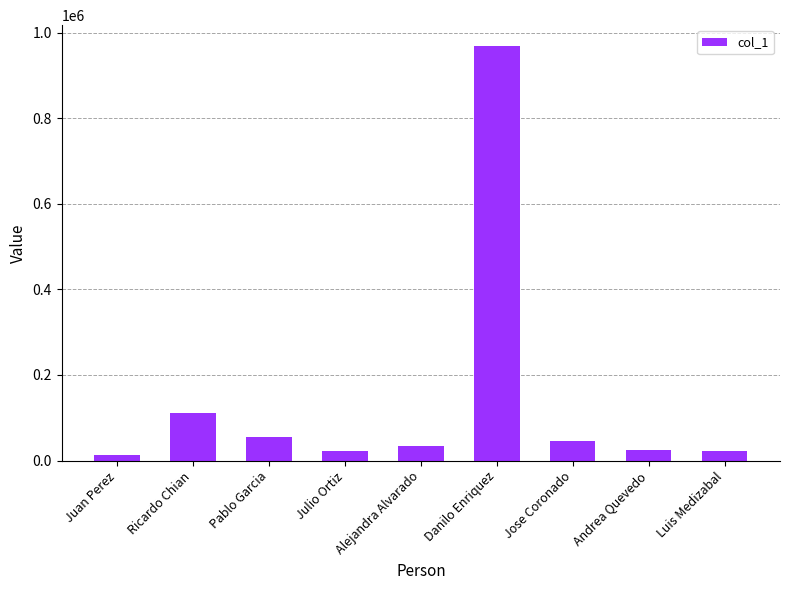

How many categories are shown in the chart?

9